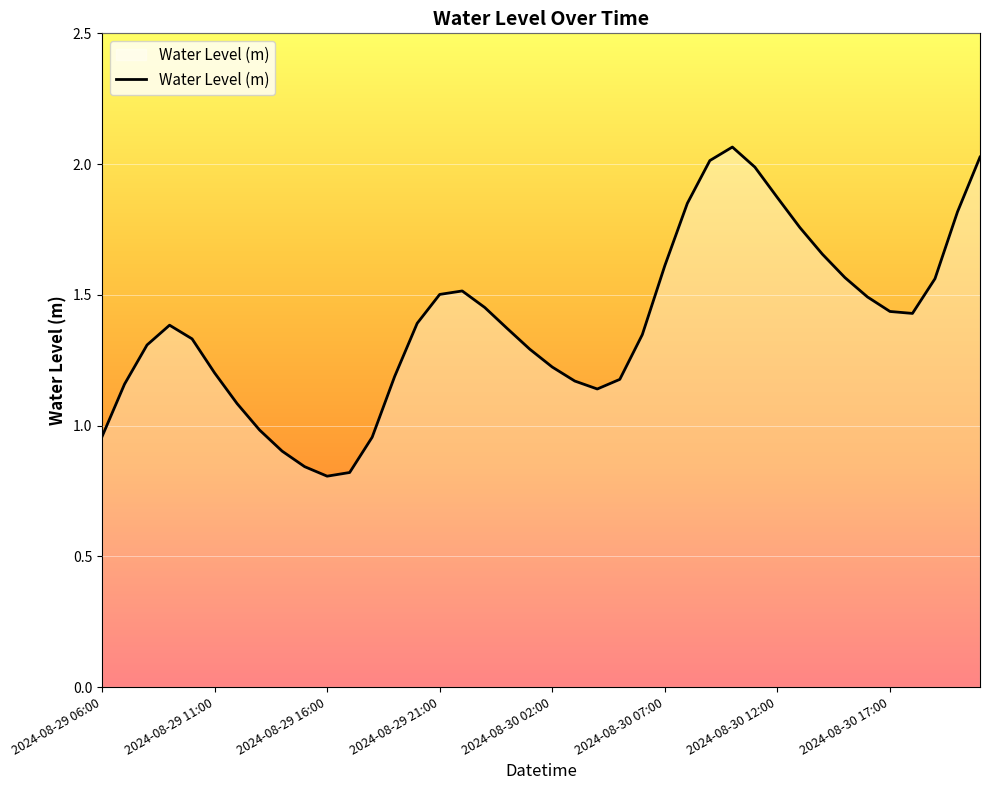

How many lines are shown in the chart?

1